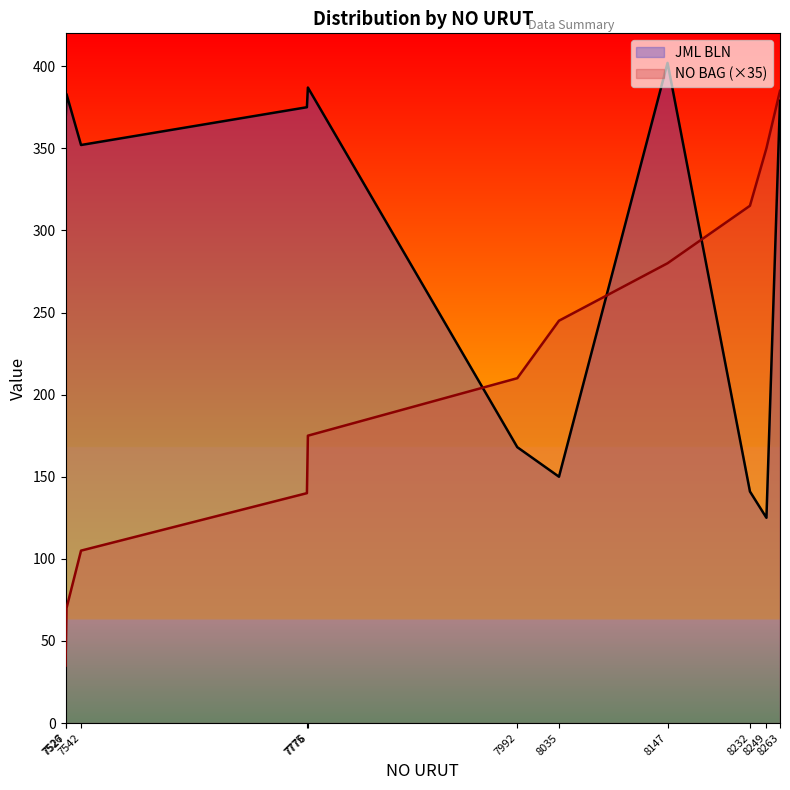

Is the value of NO BAG at 8249 greater than the value of JML BLN at 8232?

Yes